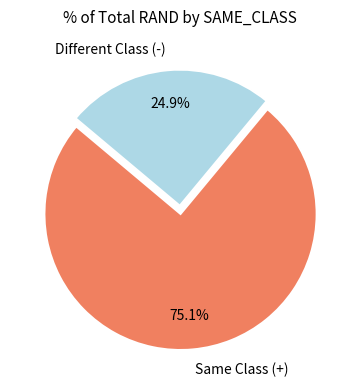

What percentage is NOT represented by Different Class (-)?

75.1%